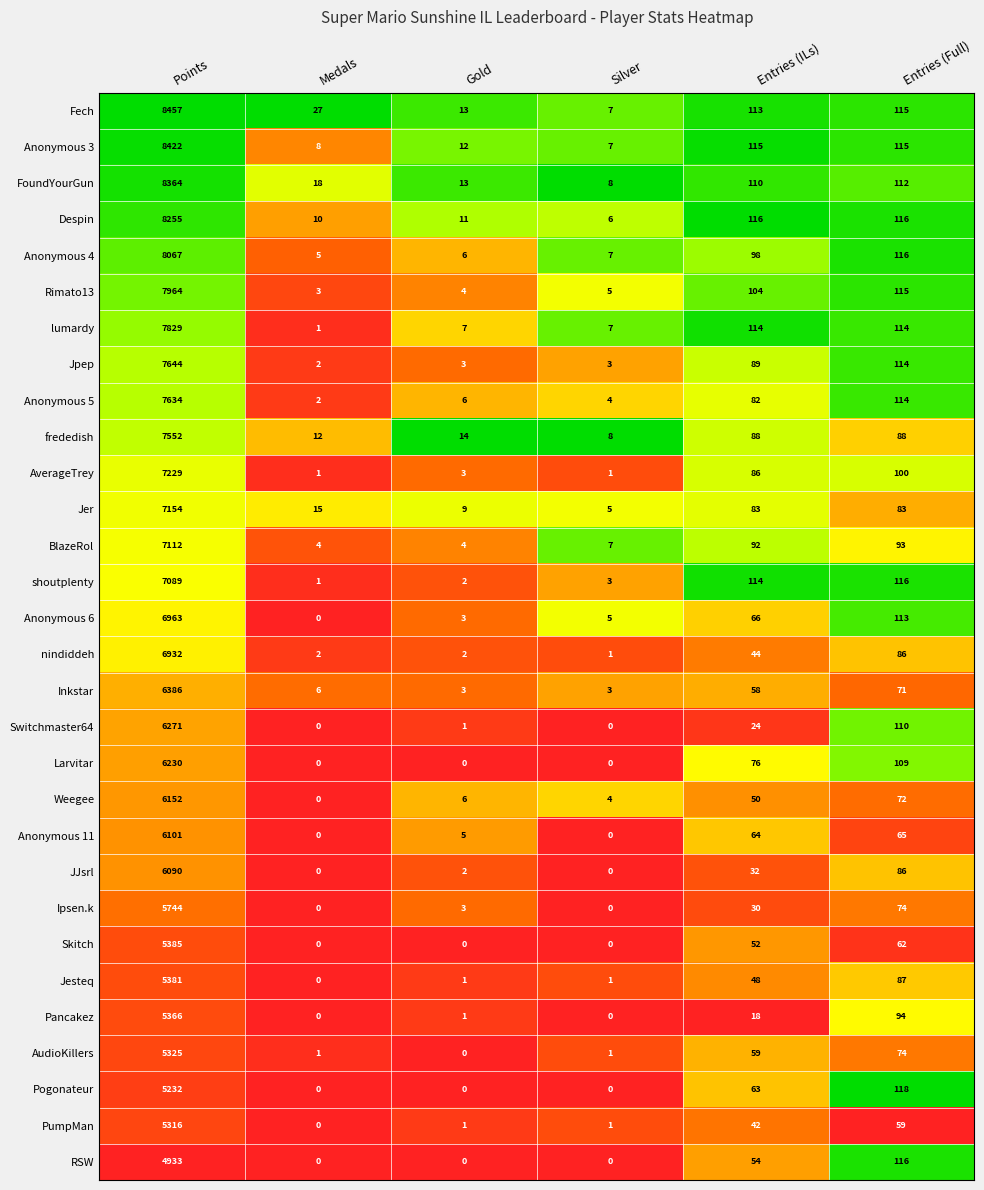

List the series in order of their peak value, highest first.

Fech, Anonymous 3, FoundYourGun, Despin, Anonymous 4, Rimato13, lumardy, Jpep, Anonymous 5, frededish, AverageTrey, Jer, BlazeRol, shoutplenty, Anonymous 6, nindiddeh, Inkstar, Switchmaster64, Larvitar, Weegee, Anonymous 11, JJsrl, Ipsen.k, Skitch, Jesteq, Pancakez, AudioKillers, PumpMan, Pogonateur, RSW